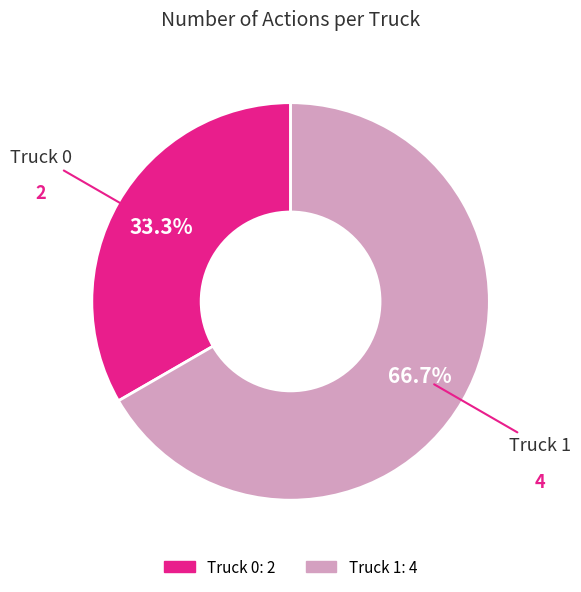

The Truck 1 slice represents 59% of the pie. True or false?

False